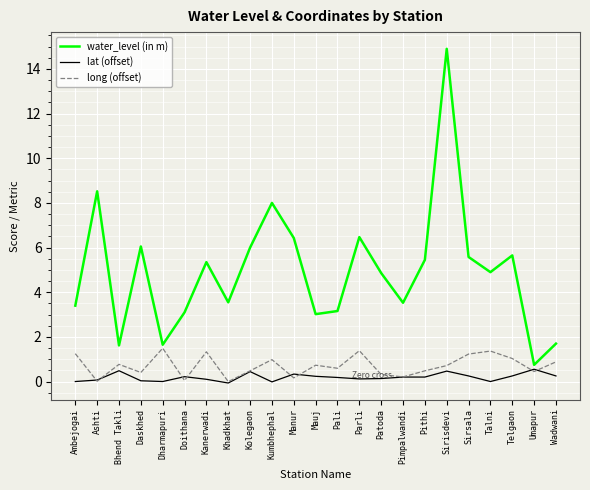

At Talni, list the series in order from largest to smallest.

water_level (in m), long (offset), lat (offset)